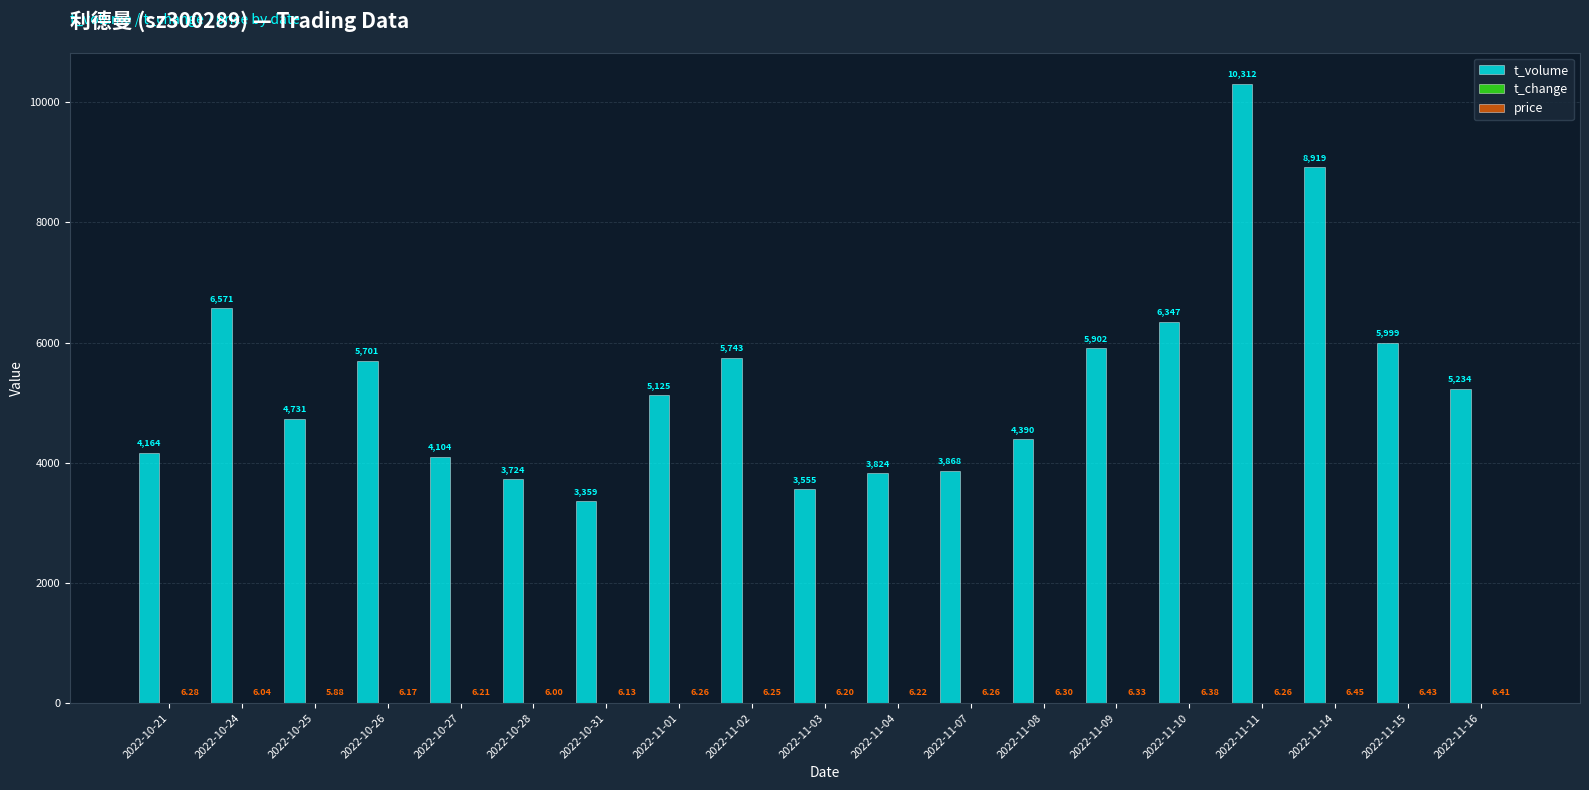

Between 2022-10-24 and 2022-10-28, which series saw the biggest shift?

t_volume